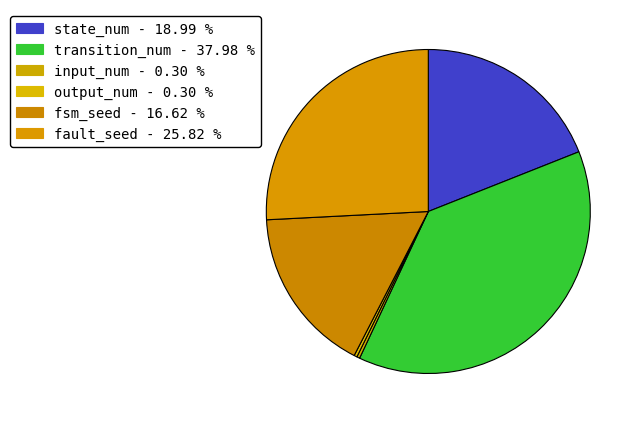

Is there a majority slice in this chart?

No